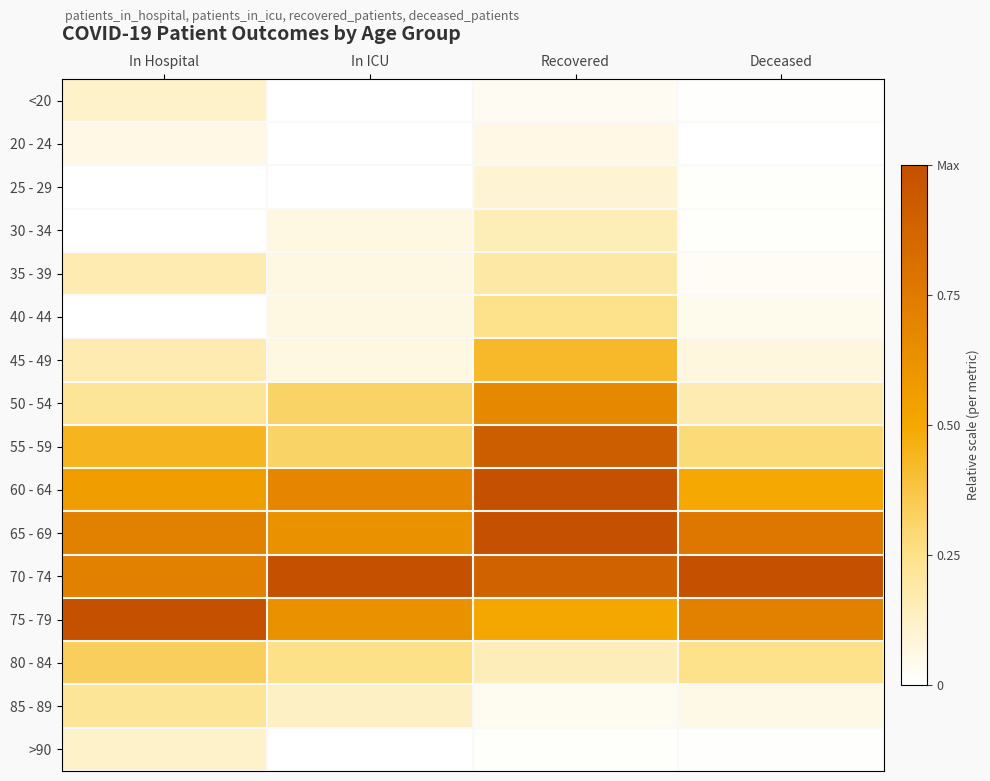

What is the total value across all series at Recovered?

6.4